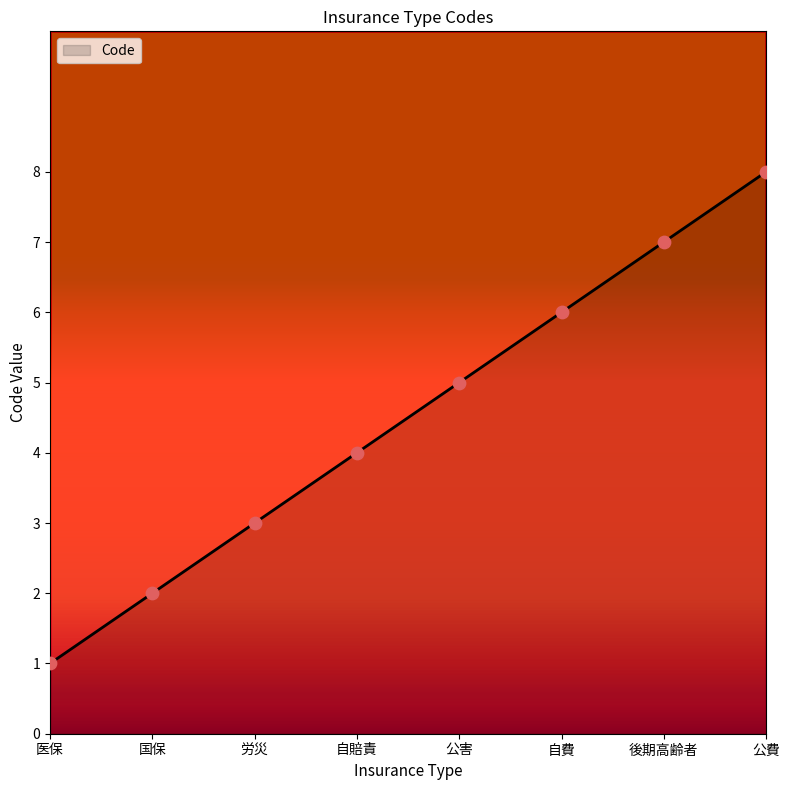

Between 公費 and 国保, which is larger?

公費